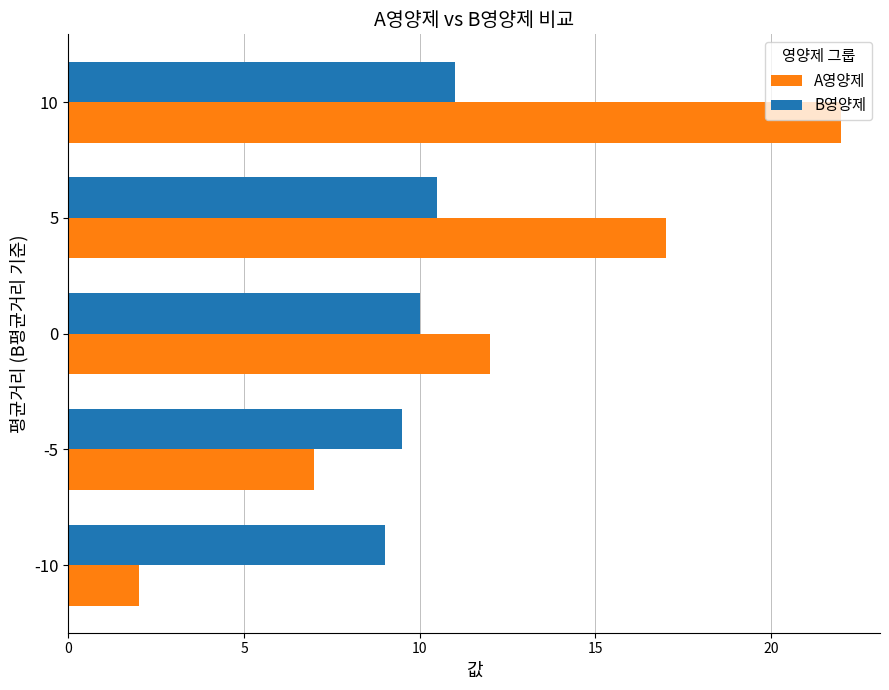

At how many categories does at least one series exceed 19?

1